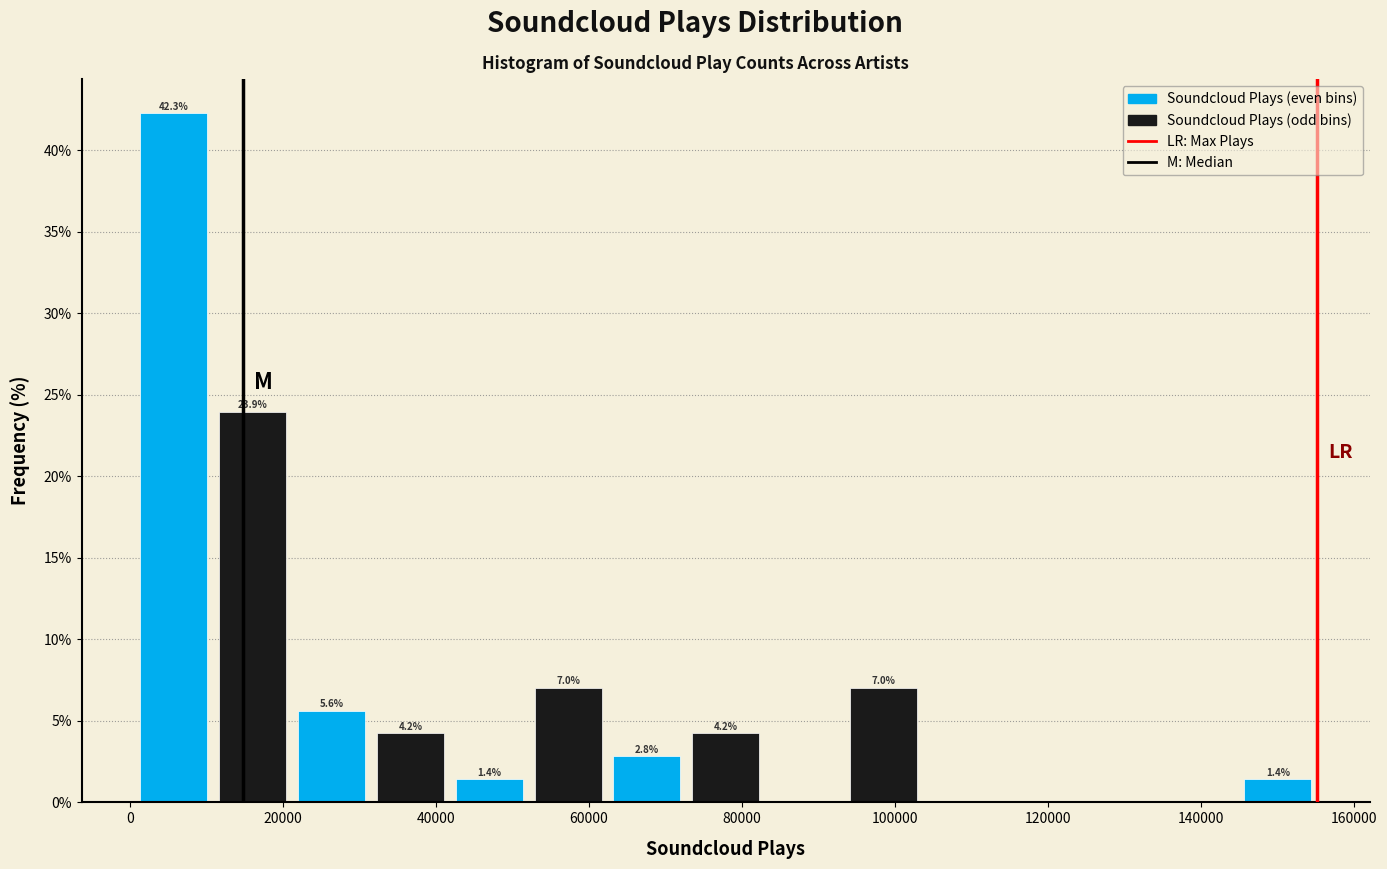

Over which range of the x-axis is the bar tallest?

0 to 10000